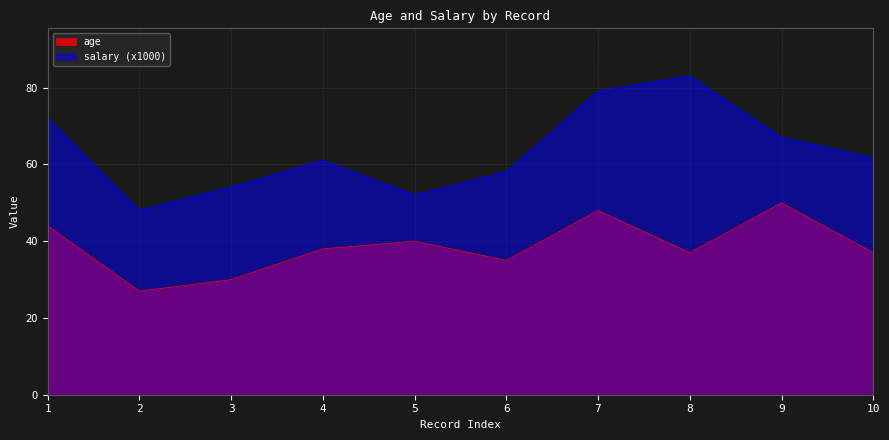

List the series in order of their overall mean, highest first.

salary (x1000), age